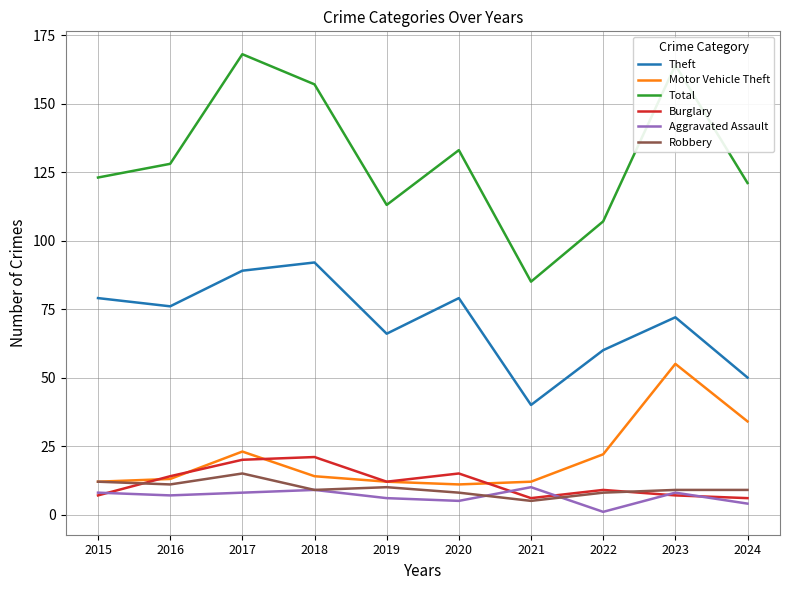

What are all the series names shown in the legend?

Theft, Motor Vehicle Theft, Total, Burglary, Aggravated Assault, Robbery